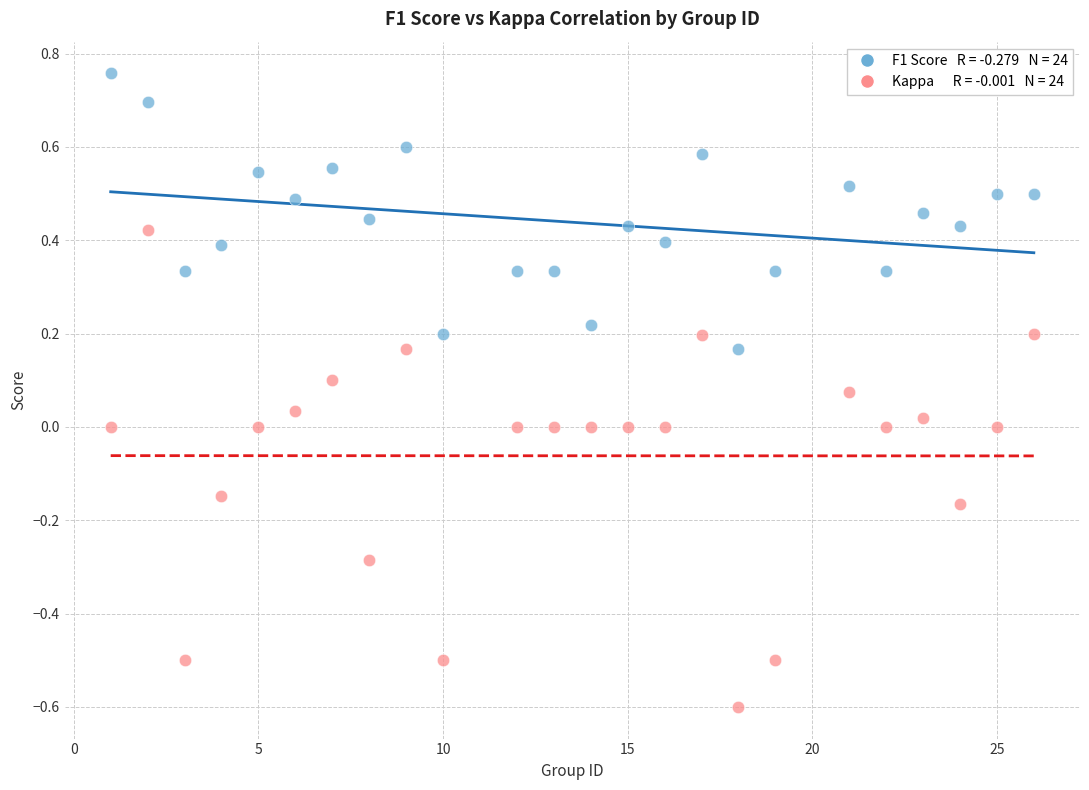

Across all data points, what is the range of Y values (max minus min)?

1.4